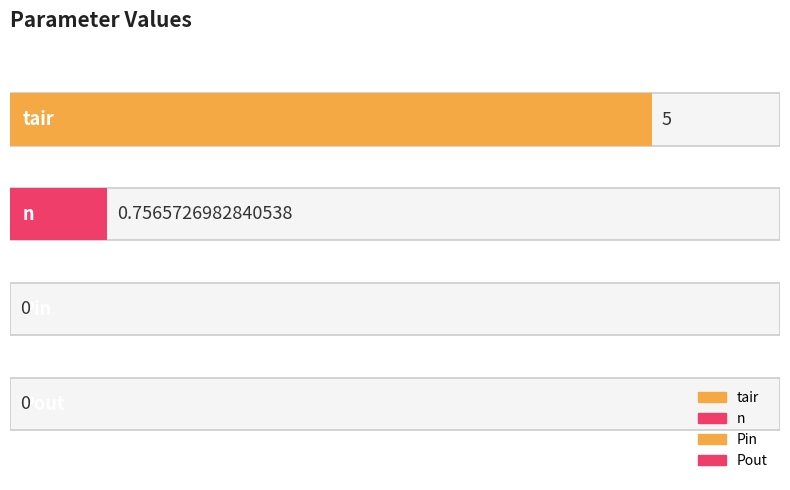

What is the change in value from tair to n?

-4.2